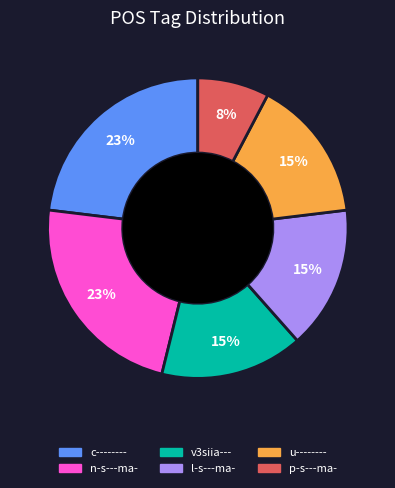

How many segments does this pie chart have?

6